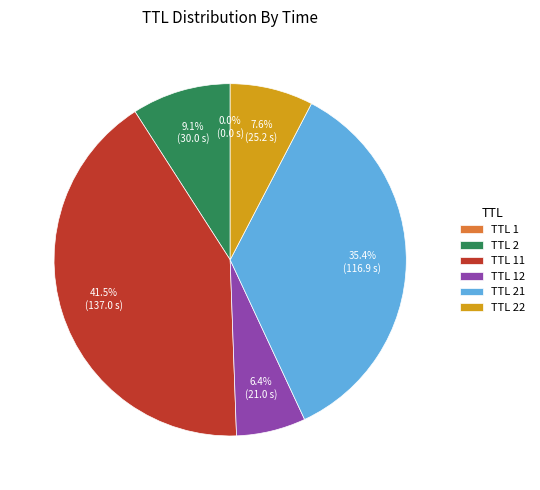

Does TTL 2 account for over 50% of the chart?

No